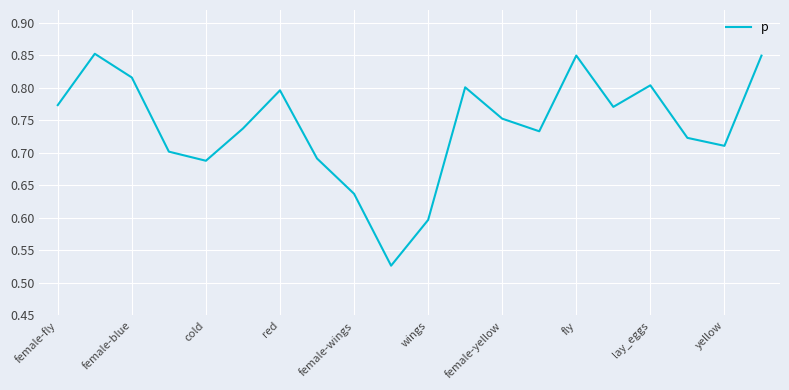

How many interior local peaks (higher than both neighbors) does the data have?

5